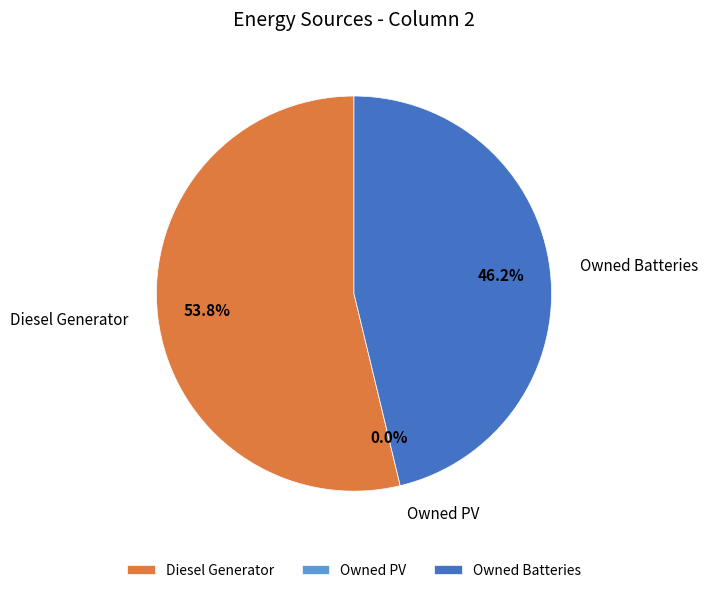

Is it true that Owned PV is 0% of the pie?

True